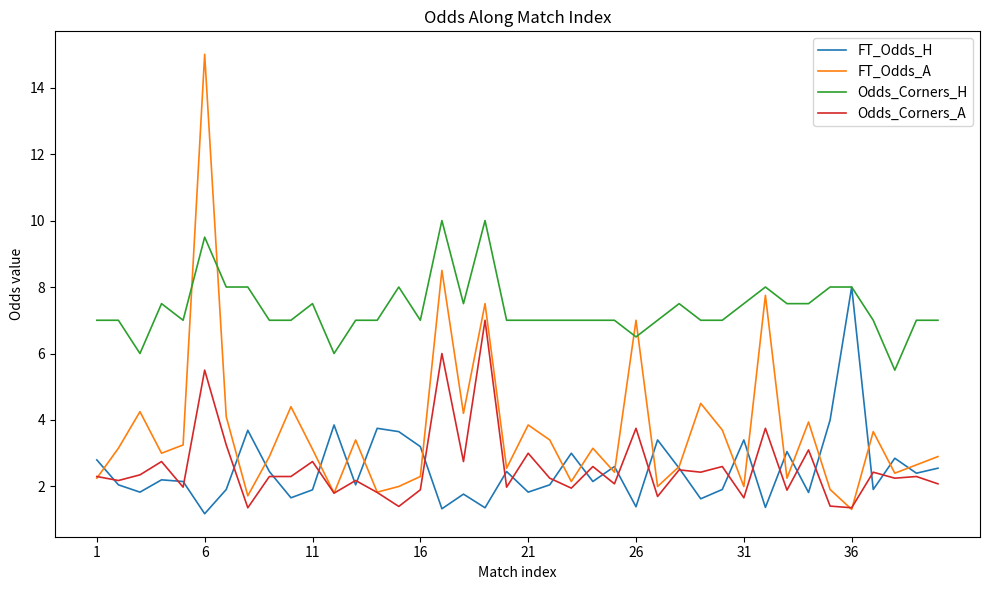

List the series in order of their peak value, highest first.

FT_Odds_A, Odds_Corners_H, FT_Odds_H, Odds_Corners_A